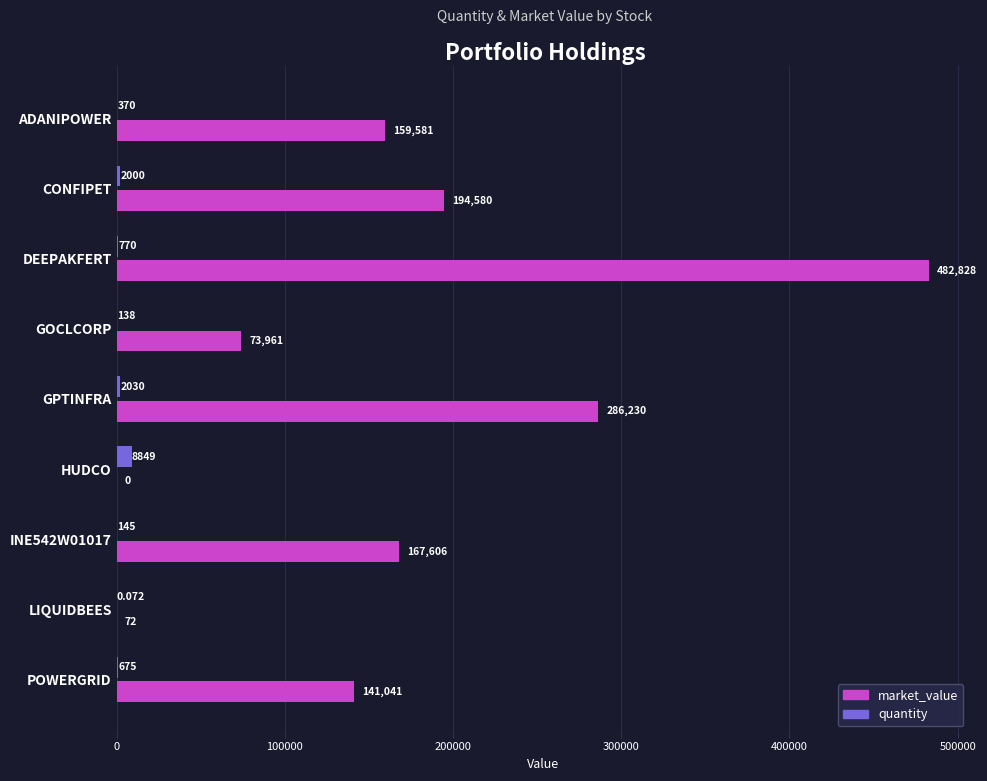

Is the value of market_value at ADANIPOWER greater than the value of quantity at POWERGRID?

Yes